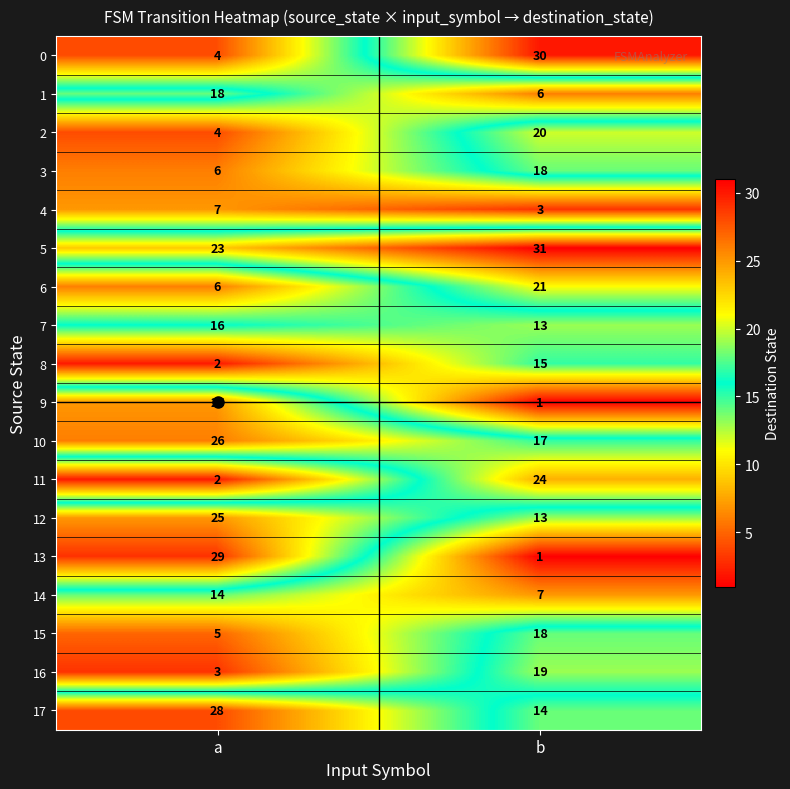

At which category is the sum across all series the highest?

b